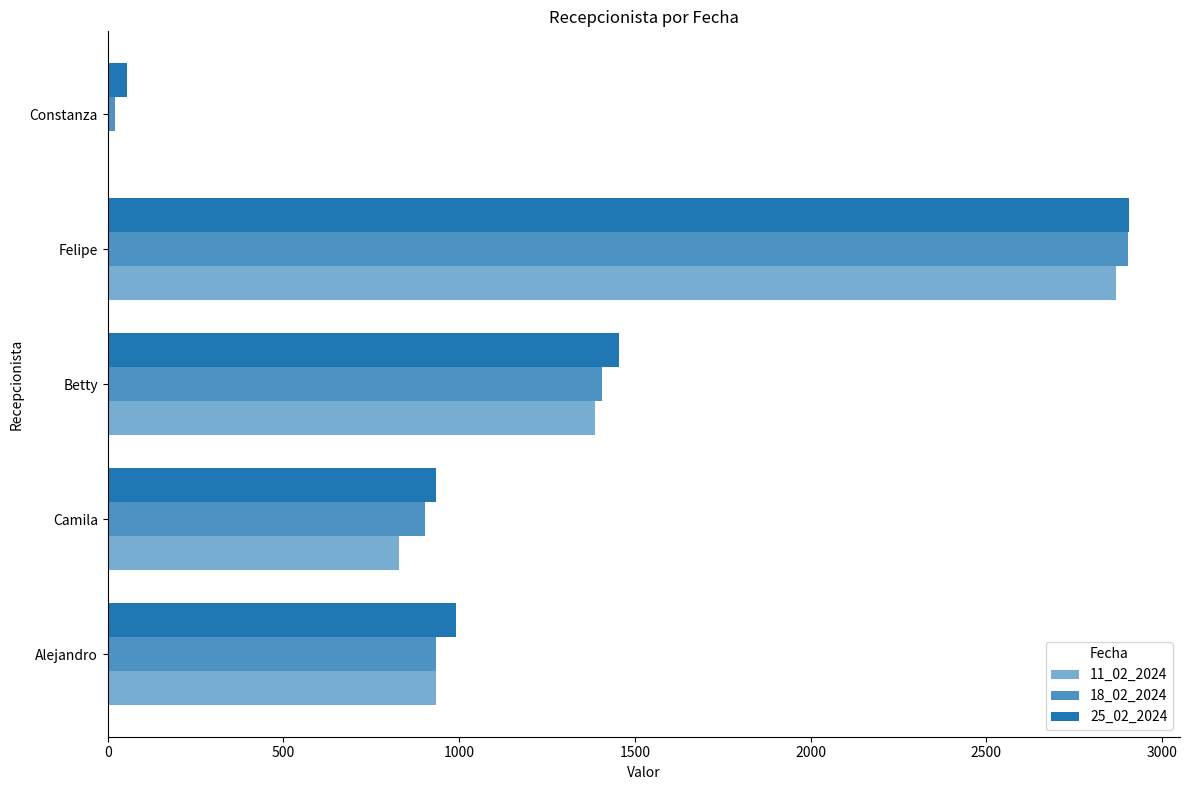

What is the highest value of the 11_02_2024 series?

2869